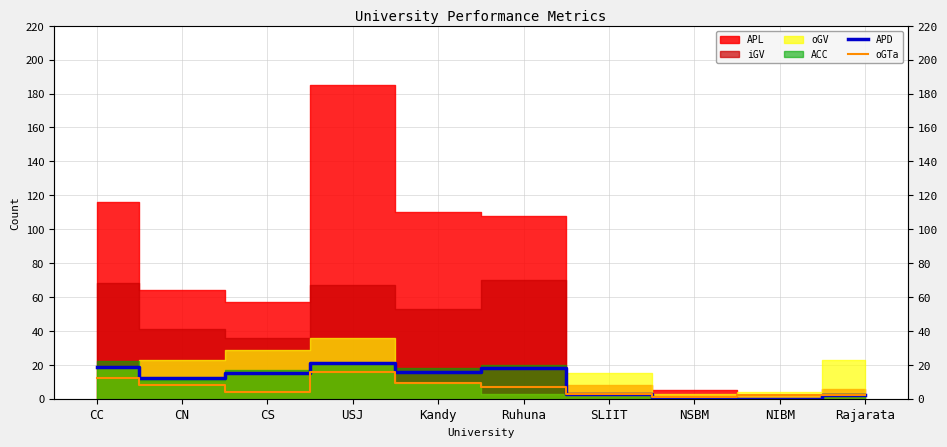

True or false: oGTa has a value of 2 at CS.

False